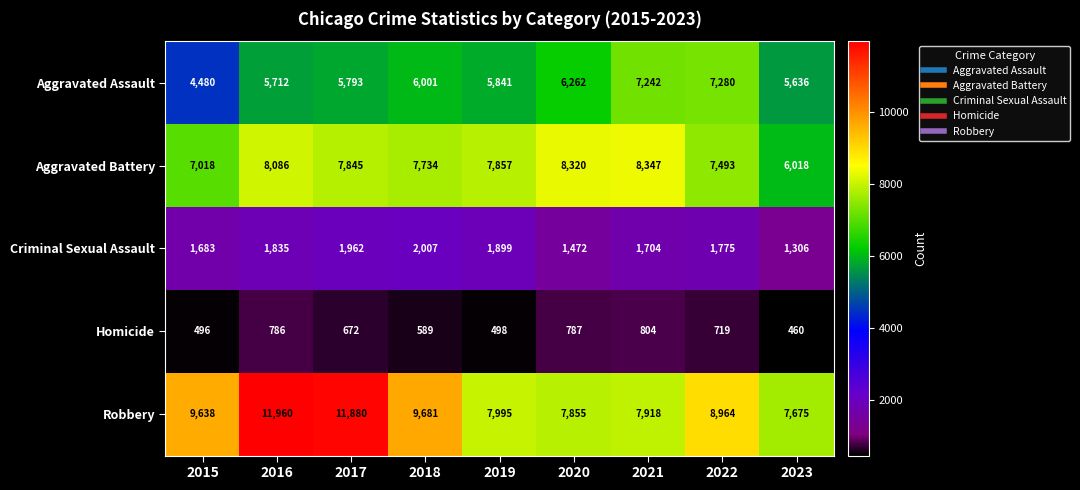

Where is Homicide nearest to the value 632?

2017